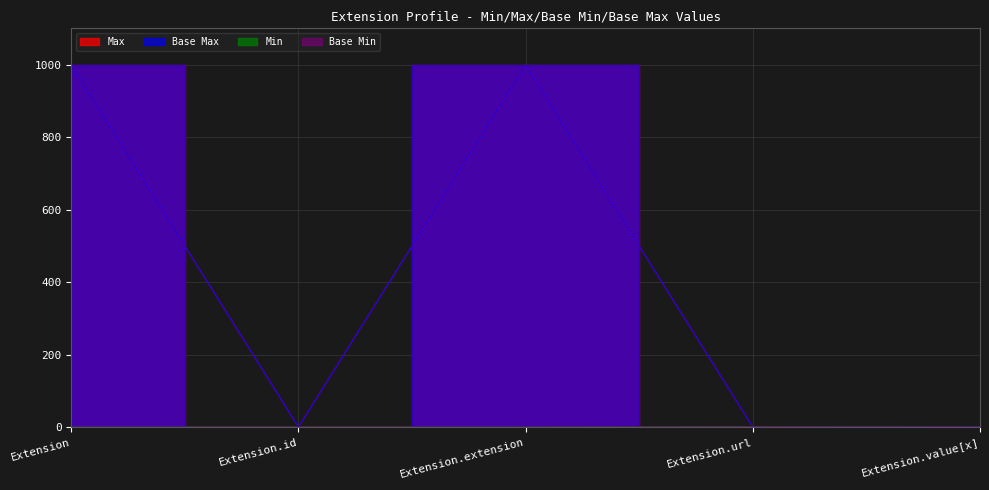

What is the minimum value for Base Max_numeric?

1